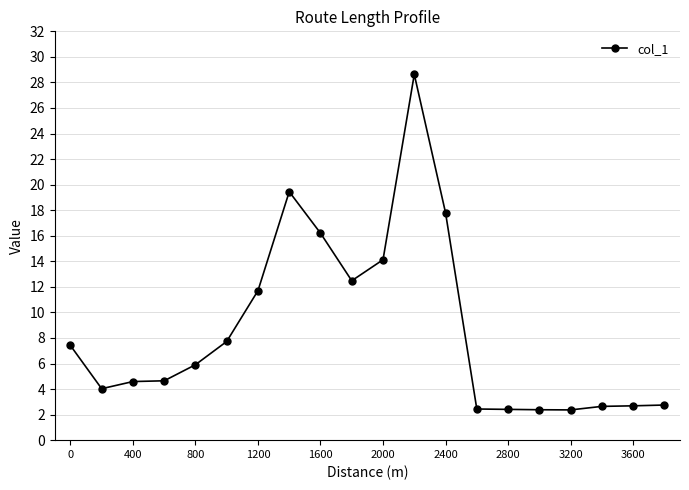

What is the average value?

8.6